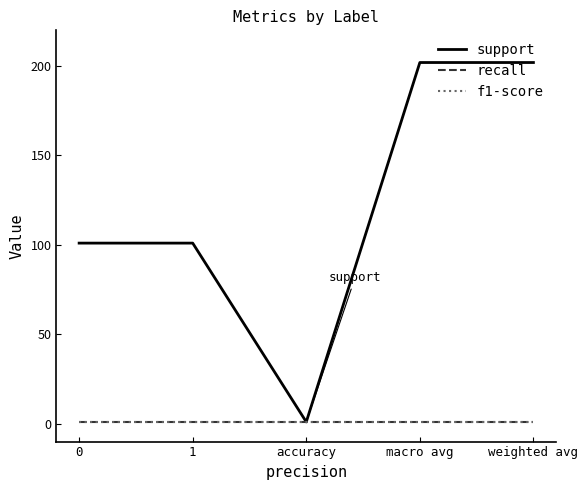

Is it true that support equals 264 at macro avg?

False